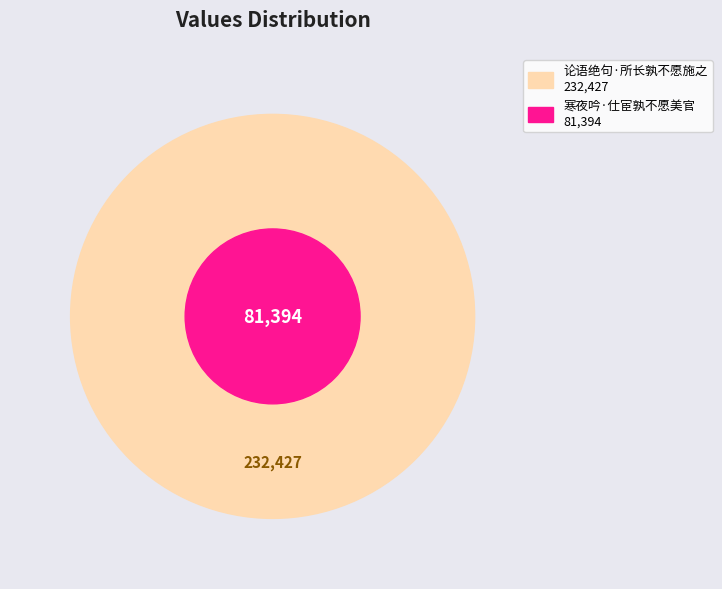

What percentage is the 寒夜吟·仕宦孰不愿美官 slice, to the nearest percent?

26%